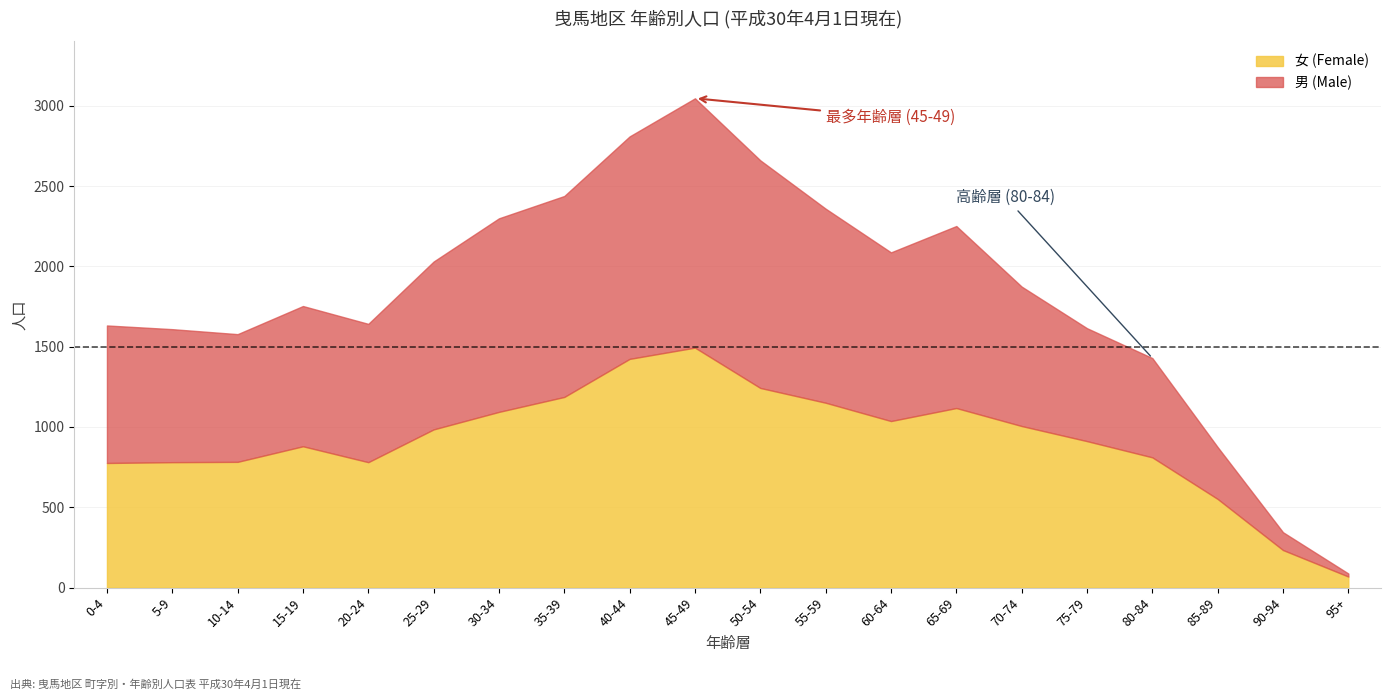

Read the 男 (Male) value at 15-19, to the nearest 100.

900